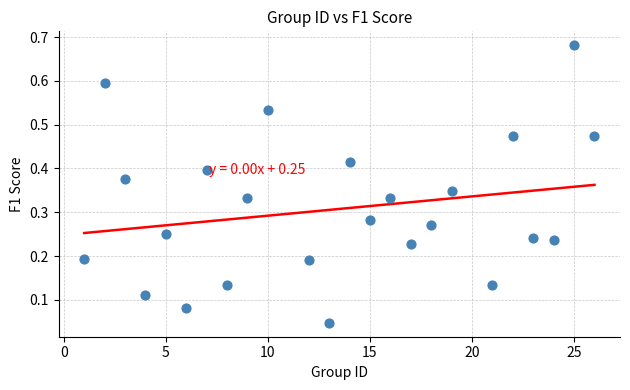

What is the range of Y values (max minus min)?

0.6